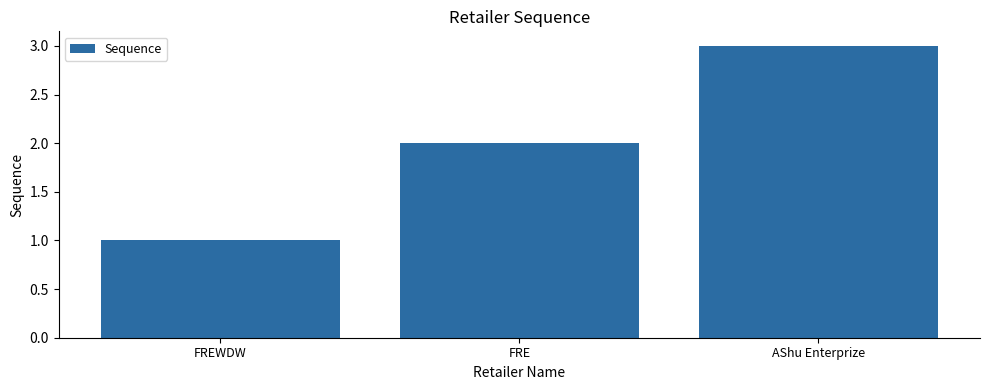

What is the difference between the maximum and second lowest values?

1